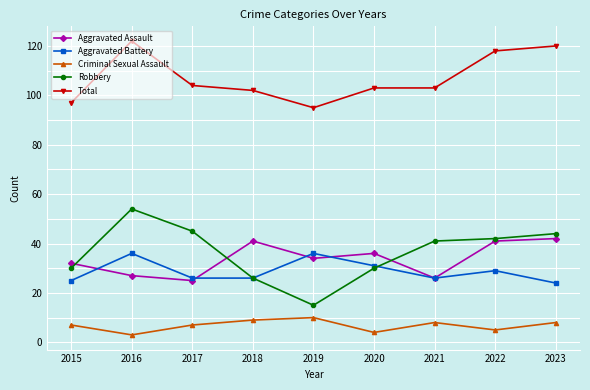

Count the number of data series in this chart.

5